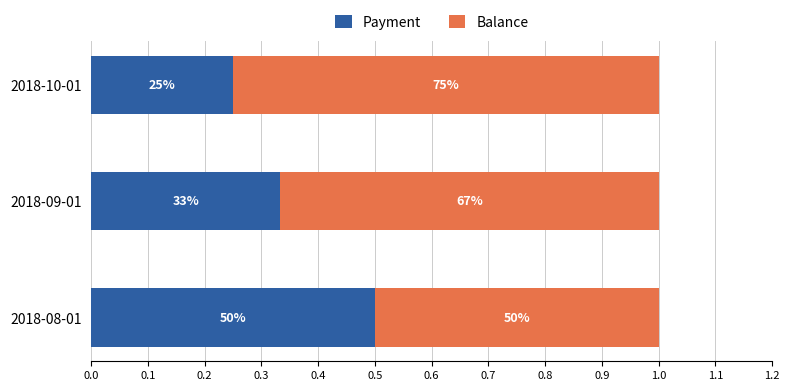

List the series in order of their peak value, lowest first.

Payment, Balance